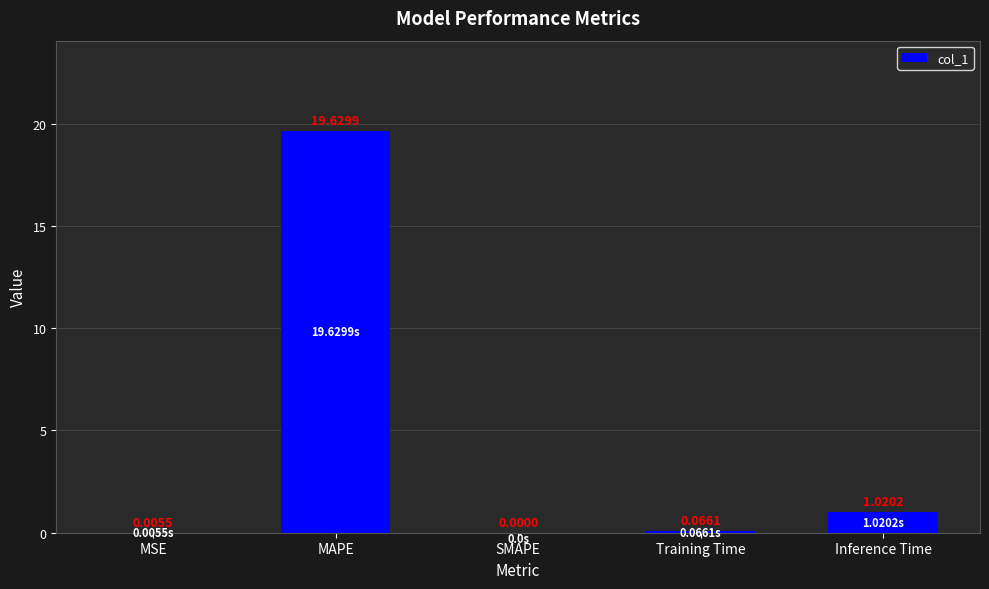

Where is the data nearest to the value 9?

Inference Time